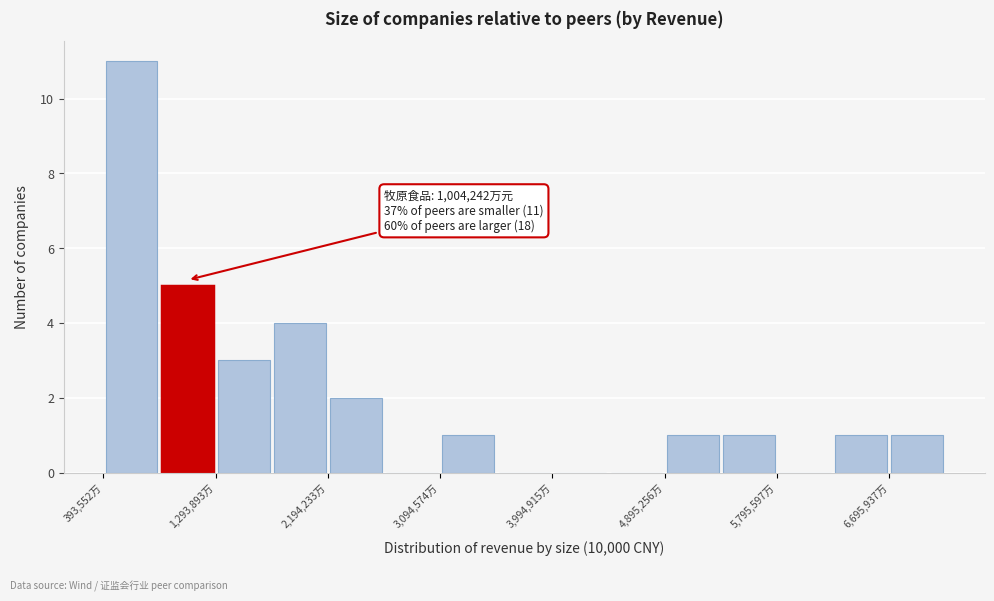

Over which range of the x-axis is the bar tallest?

400000 to 800000